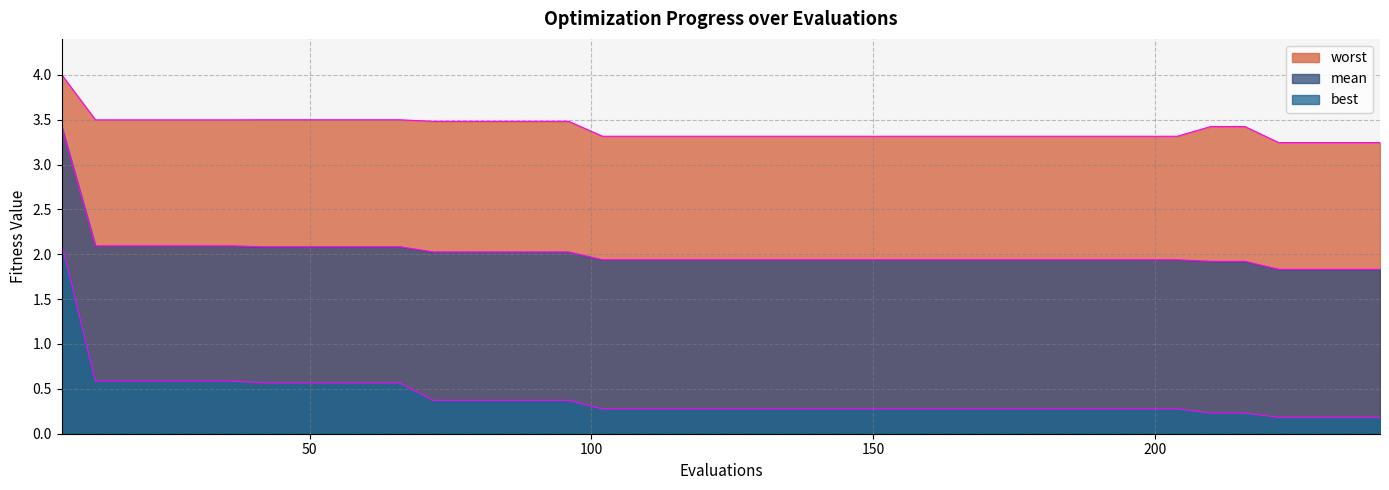

Which category has the highest value in the worst series?

6